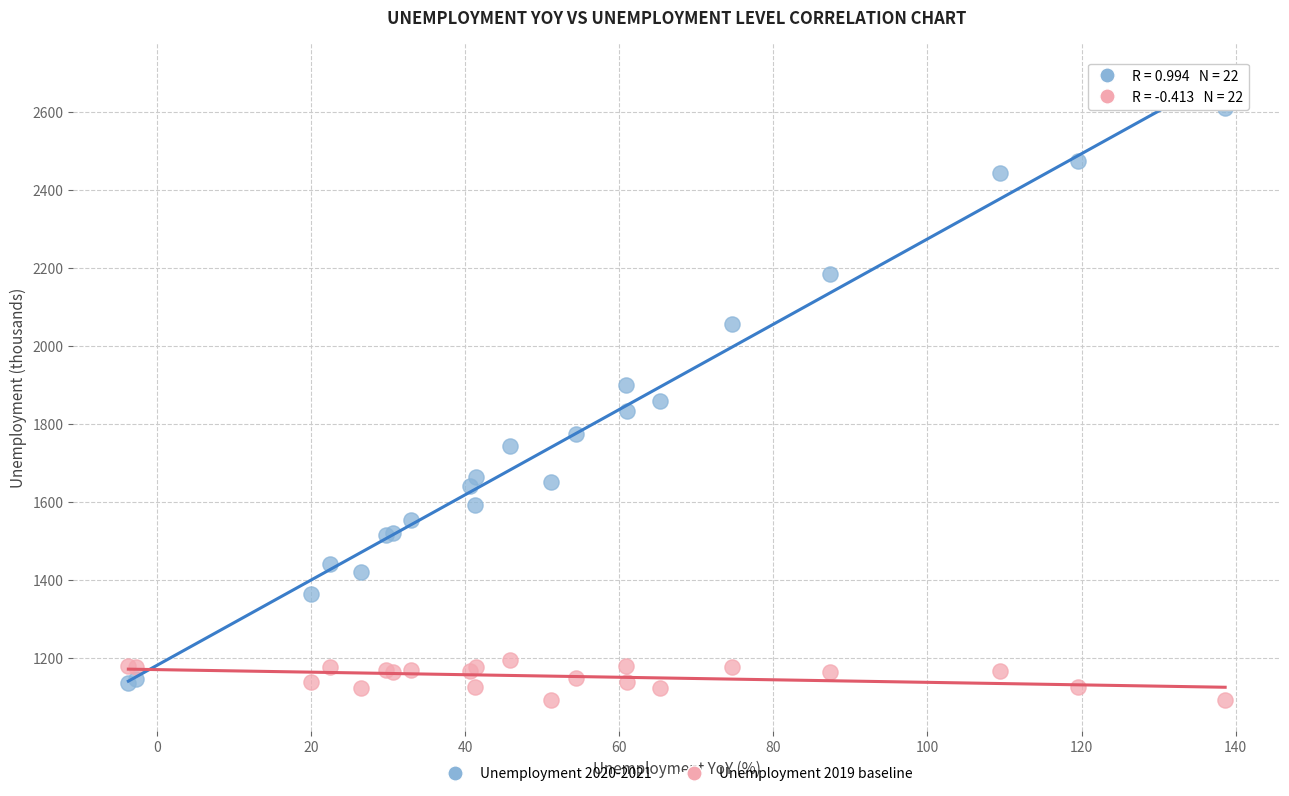

Which series contains the lowest Y value?

Unemployment 2019 baseline